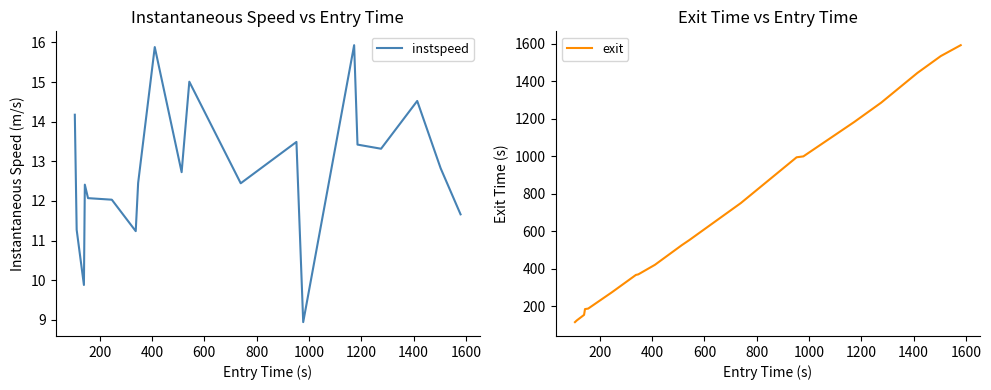

What is the minimum value for instspeed?

8.9